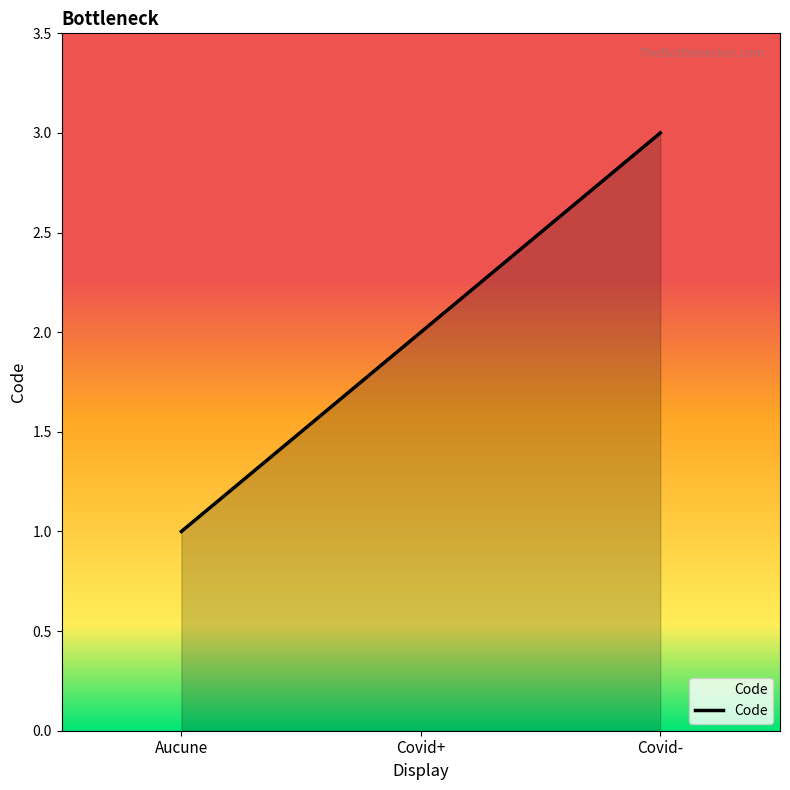

What is the difference between the values at Aucune and Covid-?

2